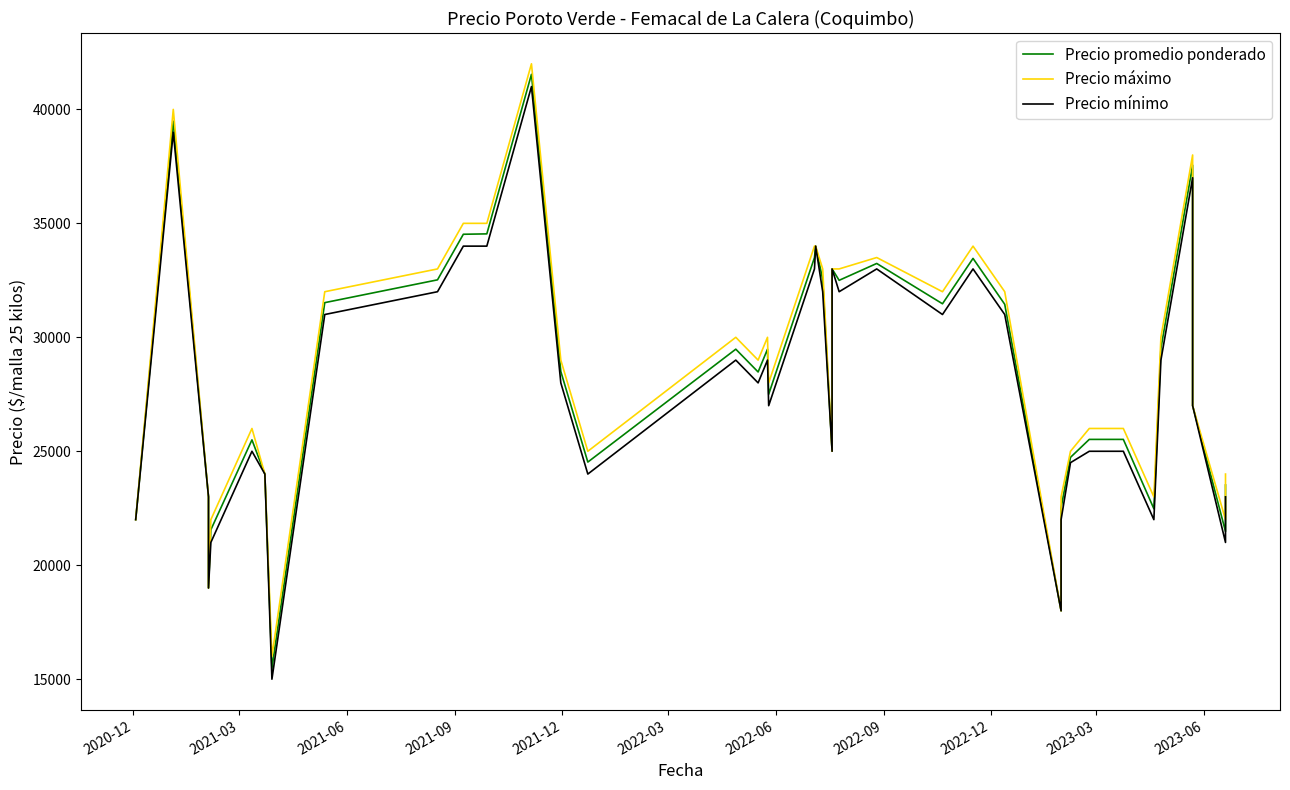

What is the difference between the maximum and minimum values in the Precio máximo series?

26000